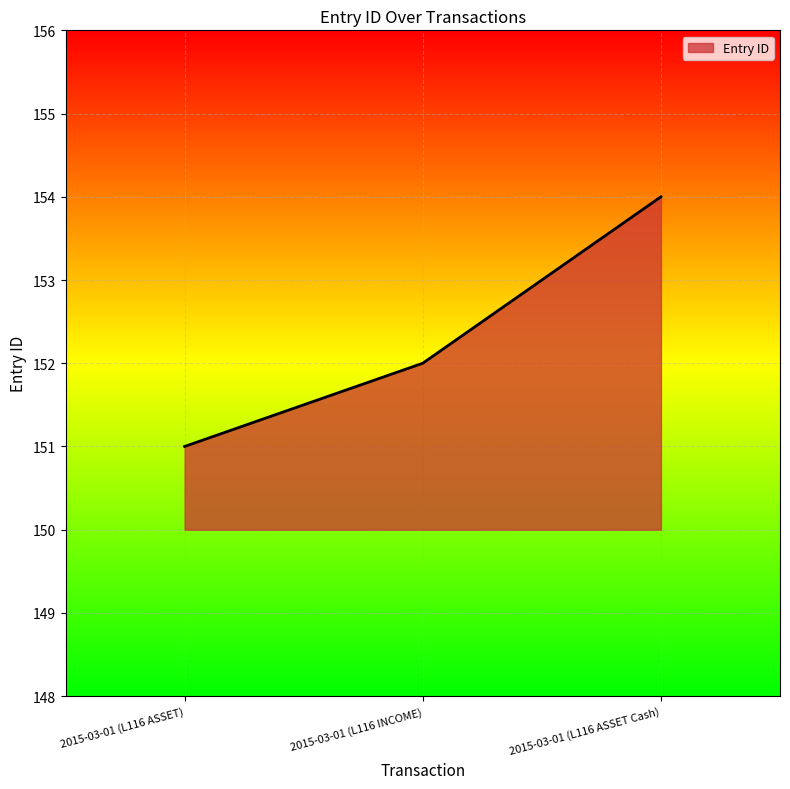

What is the sum of the values at 2015-03-01 (L116 ASSET Cash) and 2015-03-01 (L116 ASSET)?

305